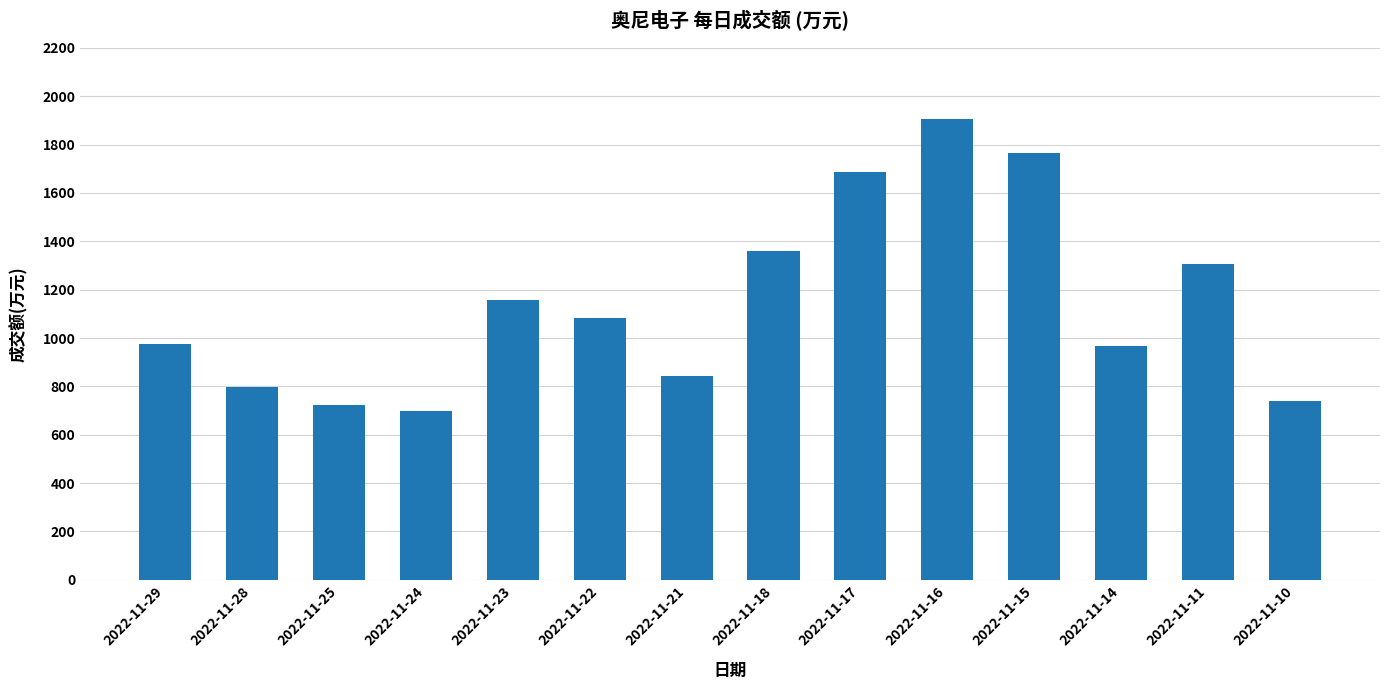

Which has a higher value, 2022-11-28 or 2022-11-18?

2022-11-18